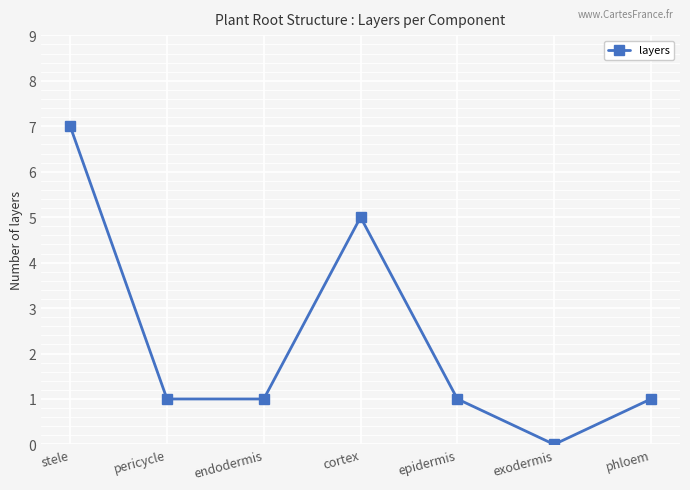

How many points are higher than both their immediate neighbors (excluding endpoints)?

1